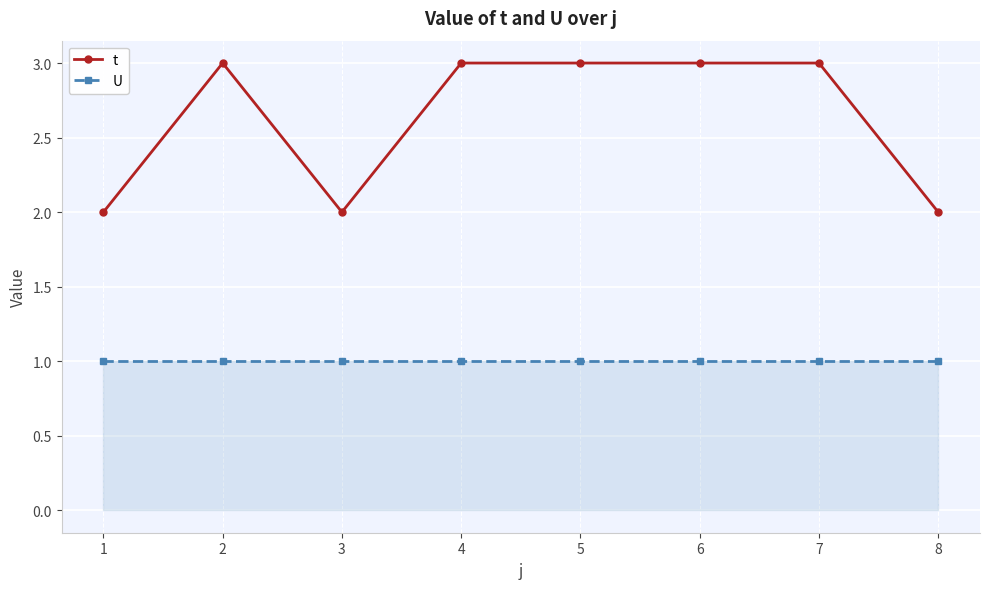

Rank the series by their maximum value, from highest to lowest.

t, U